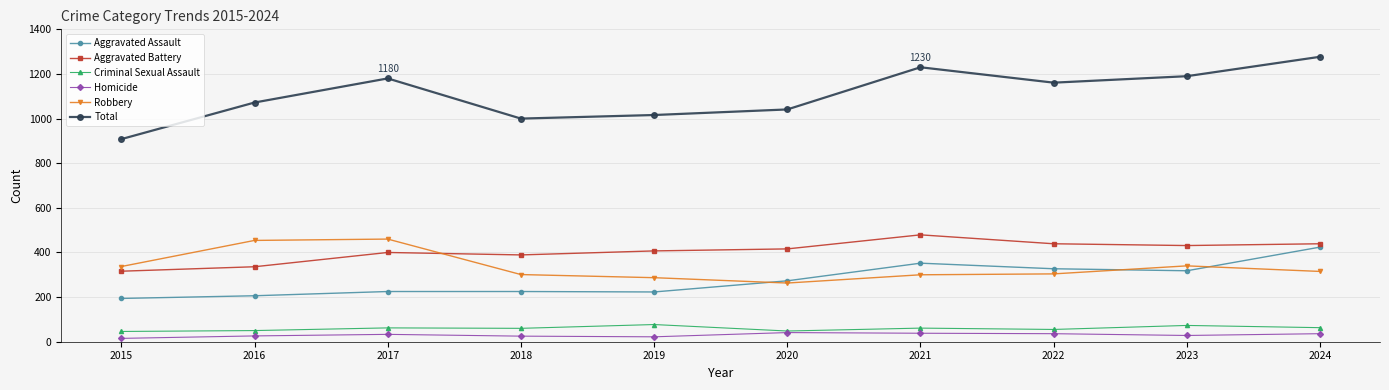

What is the value of the Robbery point at the 5th from the left?

287